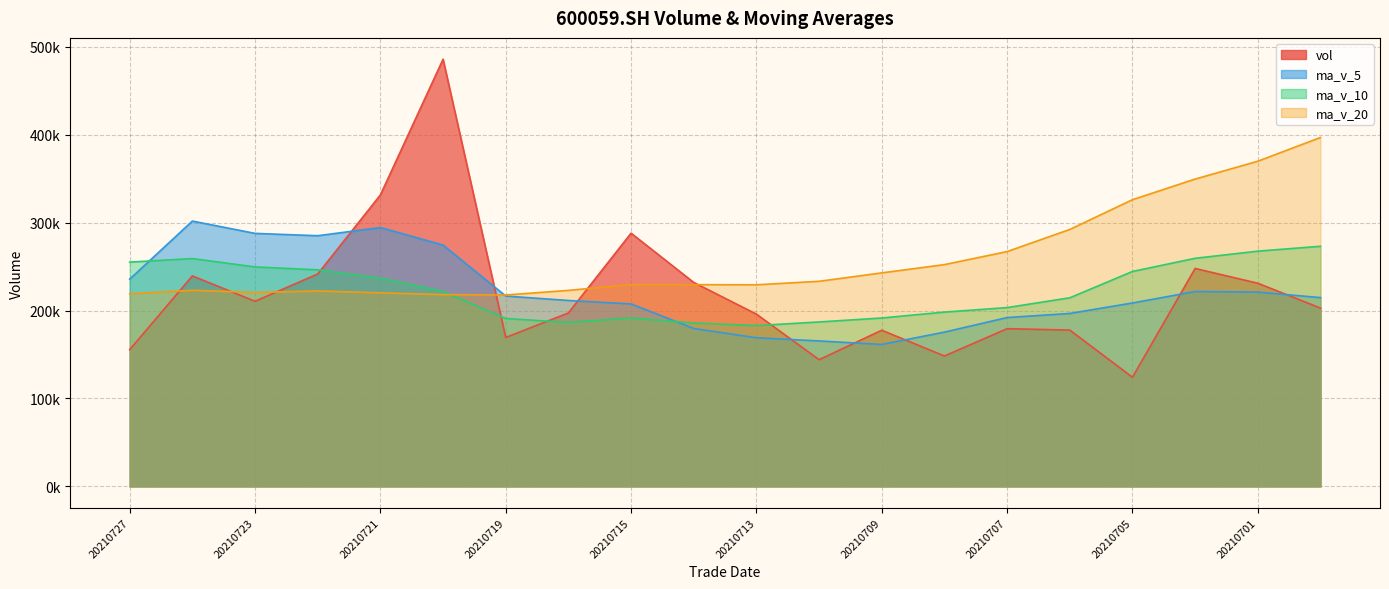

Reading left to right, extract all data points from this chart.

vol: 20210727=155547.8	20210726=239462.9	20210723=210605.5	20210722=241651.8	20210721=331584.4	20210720=485991.4	20210719=169427.8	20210716=197346.0	20210715=288099.5	20210714=232005.4	20210713=195983.7	20210712=144147.6	20210709=177665.5	20210708=148318.5	20210707=179422.7	20210706=177811.2	20210705=124147.5	20210702=247942.6	20210701=231139.6	20210630=202843.0
ma_v_5: 20210727=235770.5	20210726=301859.2	20210723=287852.2	20210722=285200.3	20210721=294489.8	20210720=274574.0	20210719=216572.5	20210716=211516.5	20210715=207580.4	20210714=179624.1	20210713=169107.6	20210712=165473.1	20210709=161473.1	20210708=175528.5	20210707=192092.7	20210706=196776.8	20210705=208670.6	20210702=221702.6	20210701=221085.3	20210630=214776.9
ma_v_10: 20210727=255172.3	20210726=259215.8	20210723=249684.3	20210722=246390.3	20210721=237057.0	20210720=221840.8	20210719=191022.8	20210716=186494.8	20210715=191554.4	20210714=185858.4	20210713=182942.2	20210712=187071.9	20210709=191587.8	20210708=198306.9	20210707=203434.8	20210706=214556.9	20210705=244513.2	20210702=259507.8	20210701=267643.6	20210630=273195.6
ma_v_20: 20210727=219057.2	20210726=223143.9	20210723=220636.1	20210722=222348.6	20210721=220245.9	20210720=218198.9	20210719=217768.0	20210716=223001.3	20210715=229599.0	20210714=229527.0	20210713=229371.7	20210712=233345.2	20210709=242913.9	20210708=252331.5	20210707=267146.9	20210706=292328.3	20210705=326176.3	20210702=349651.3	20210701=369956.9	20210630=396954.8